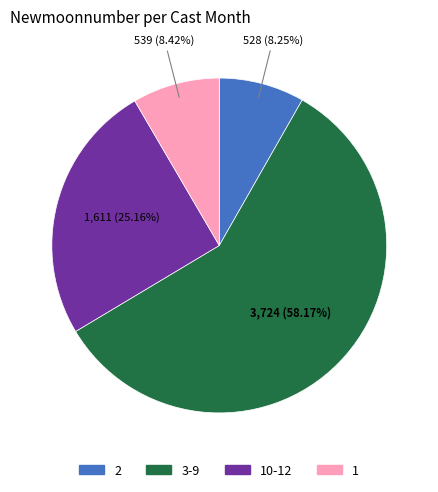

Is there a majority slice in this chart?

Yes